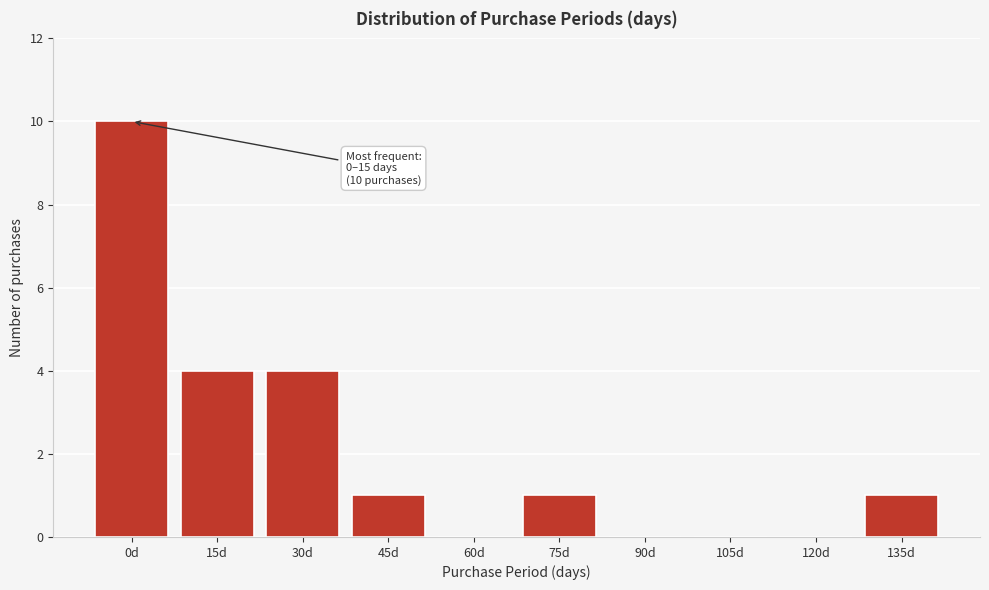

Reading left to right, extract all data points from this chart.

0d=10	15d=4	30d=4	45d=1	60d=0	75d=1	90d=0	105d=0	120d=0	135d=1